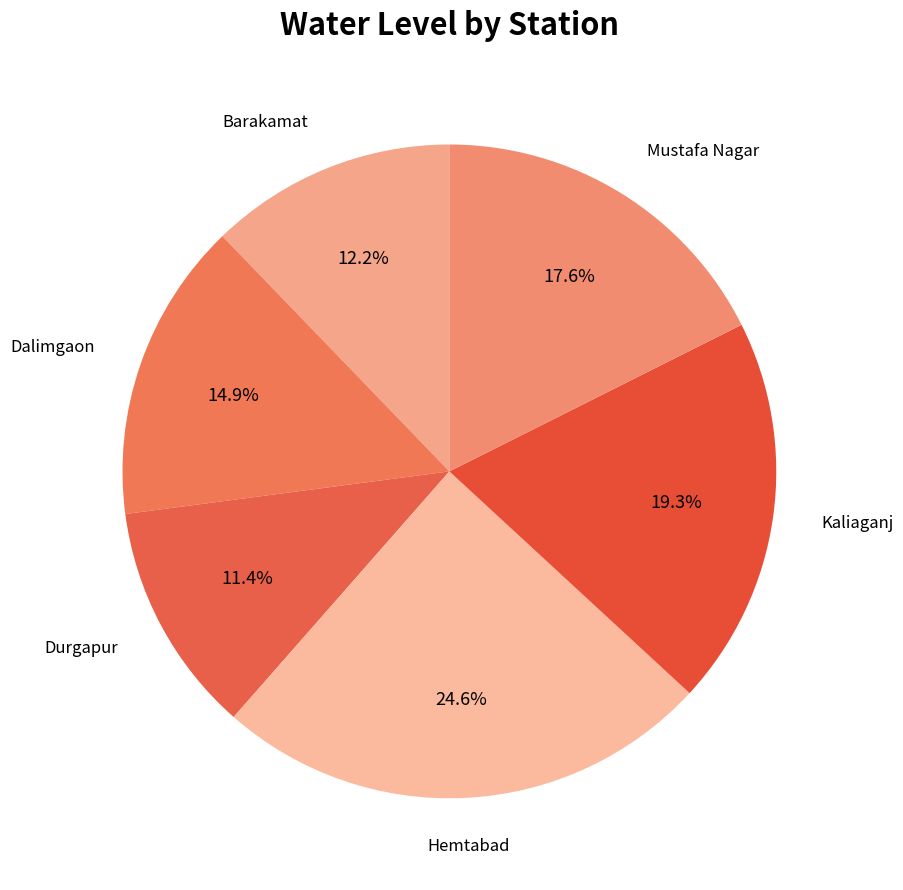

The Mustafa Nagar slice represents 18% of the pie. True or false?

True